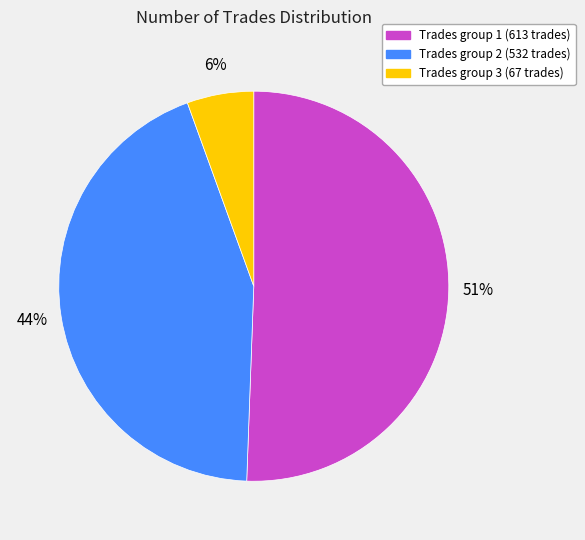

Is there any slice that represents more than half of the pie?

Yes